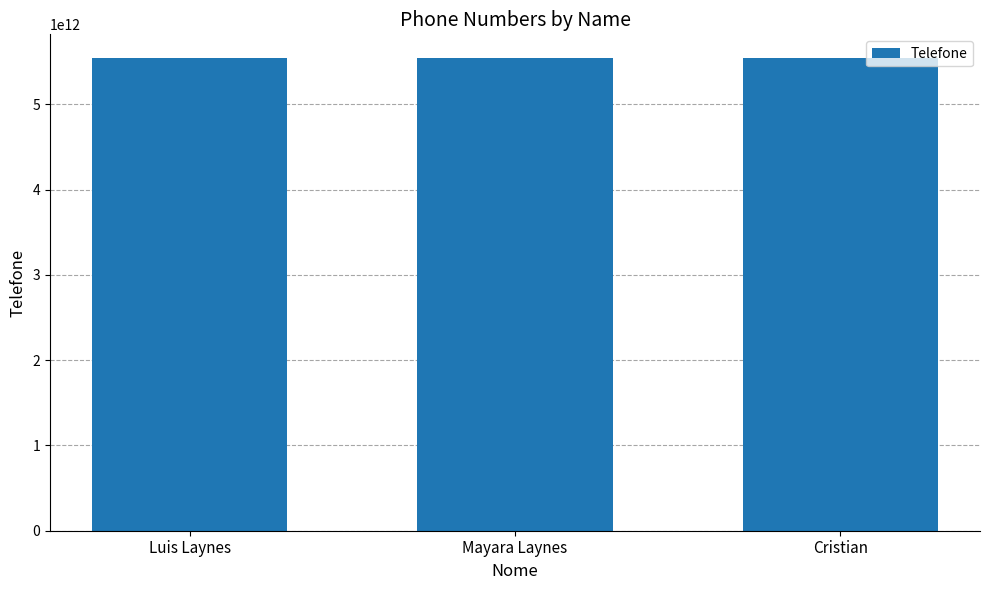

What position from the left is Mayara Laynes?

2